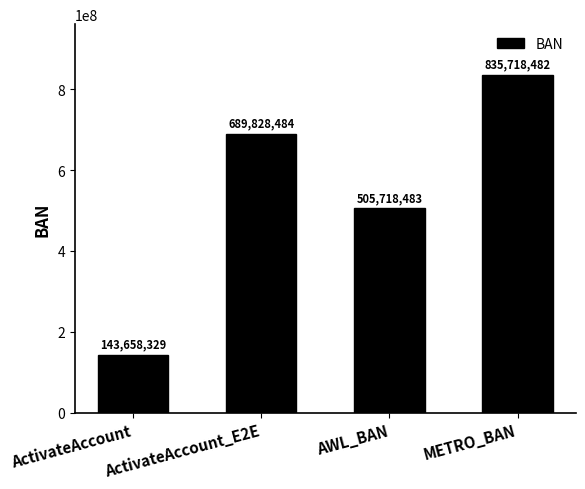

List the labels in order of value, smallest first.

ActivateAccount, AWL_BAN, ActivateAccount_E2E, METRO_BAN